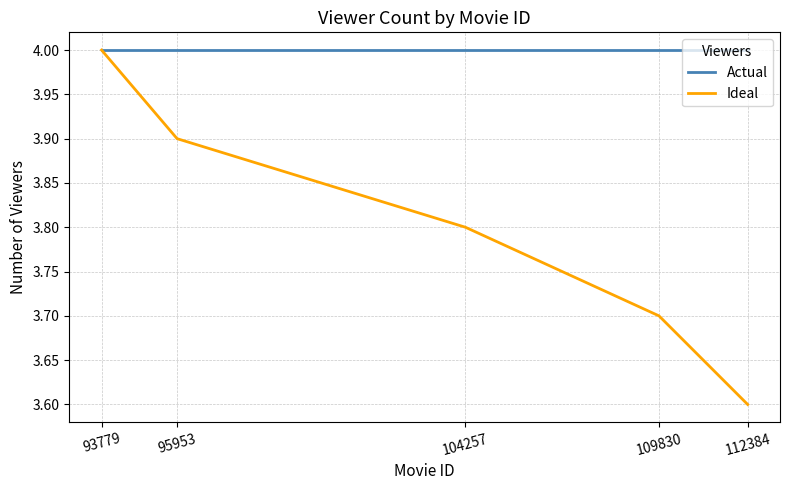

At which label is Ideal closest to 3?

112384